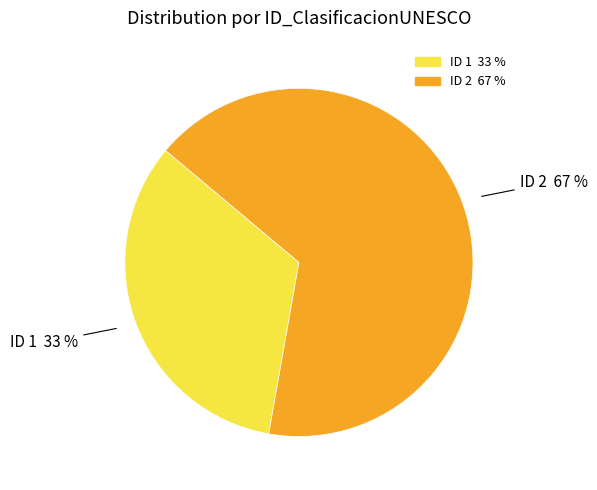

How many slices are in this pie chart?

2